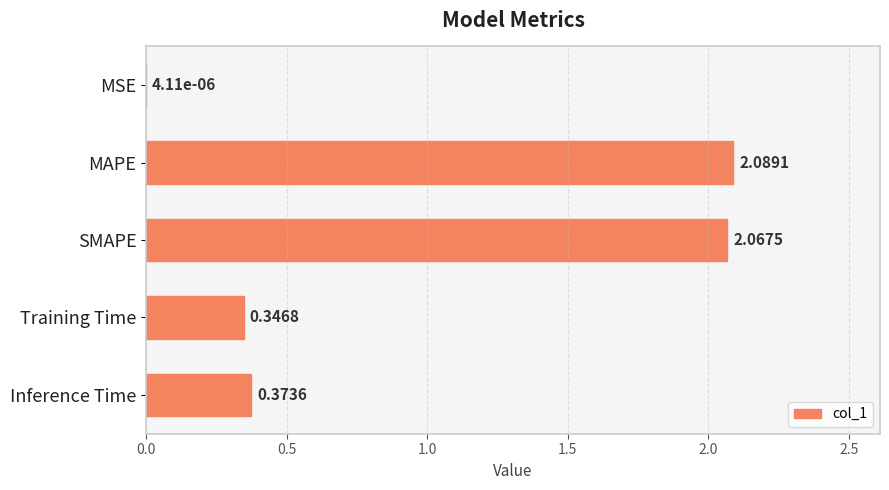

Which category has the highest value across all series?

MAPE